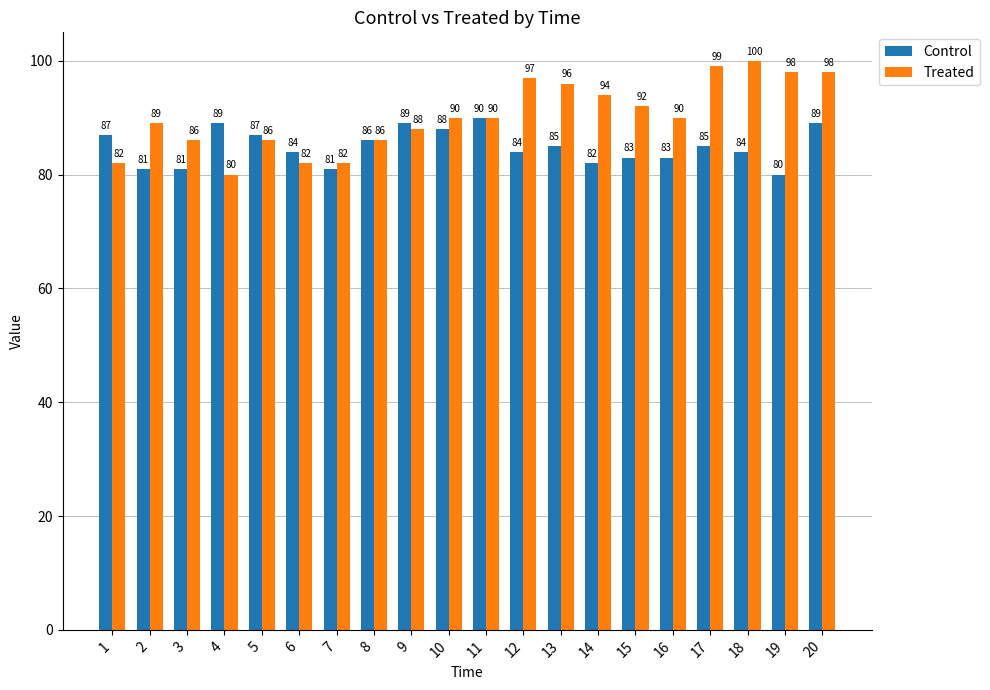

The value of Control at 6 is 127. True or false?

False